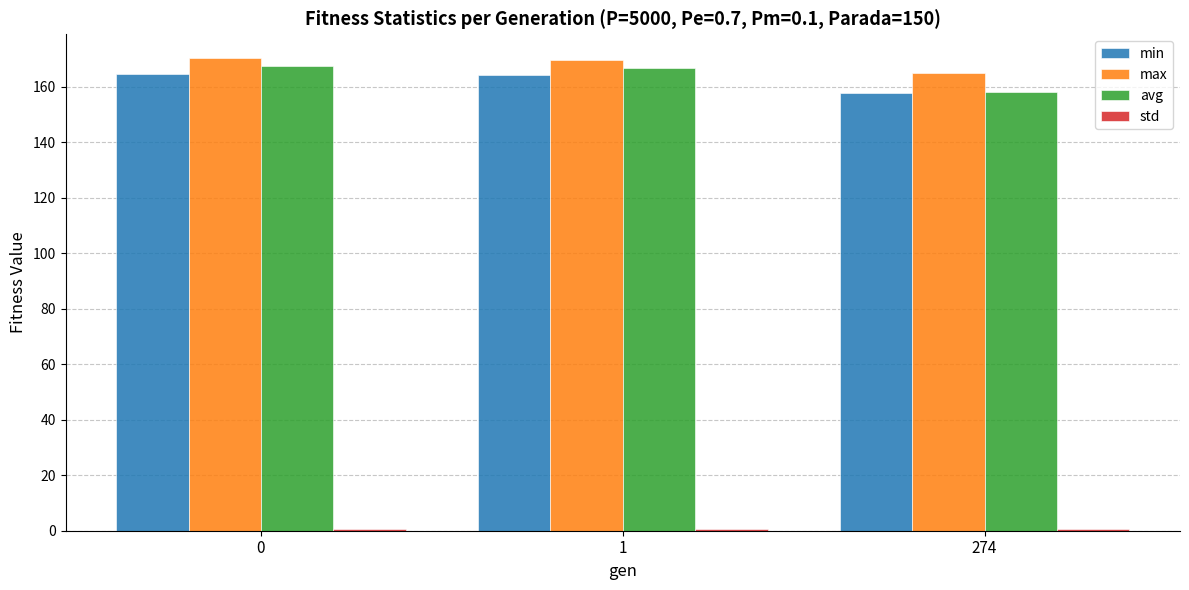

What is the difference between the highest and lowest values at 1?

168.8